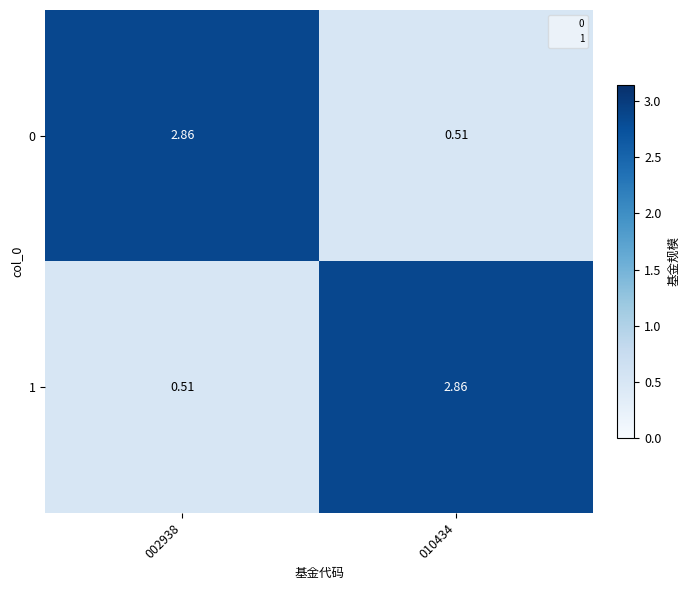

Is the value of 0 at 010434 greater than the value of 1 at 010434?

No